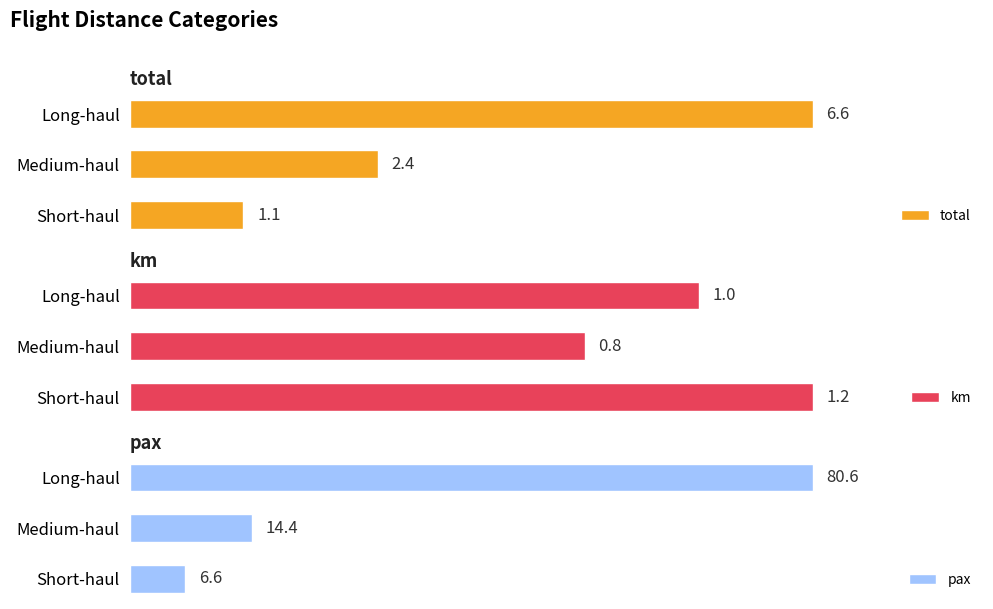

What is the highest value of the pax series?

80.6